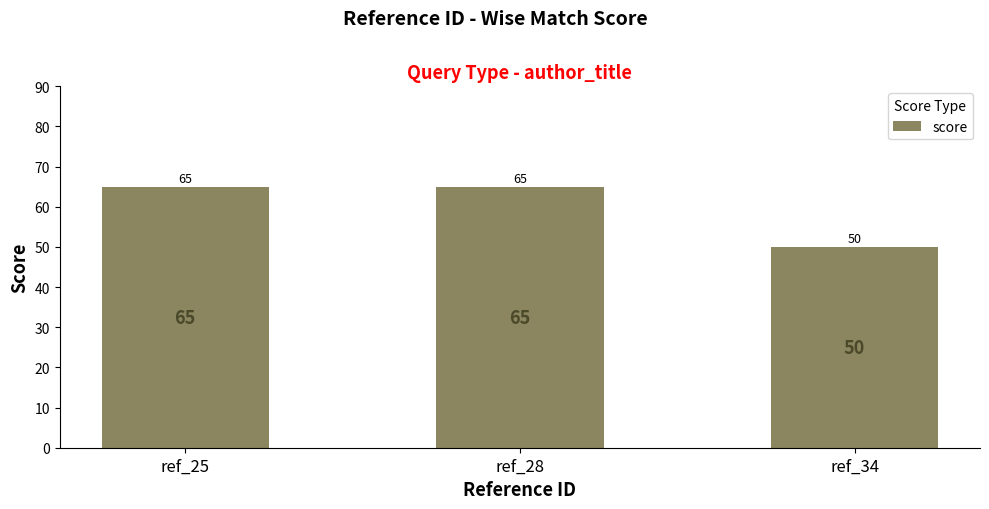

What is the smallest value displayed?

50